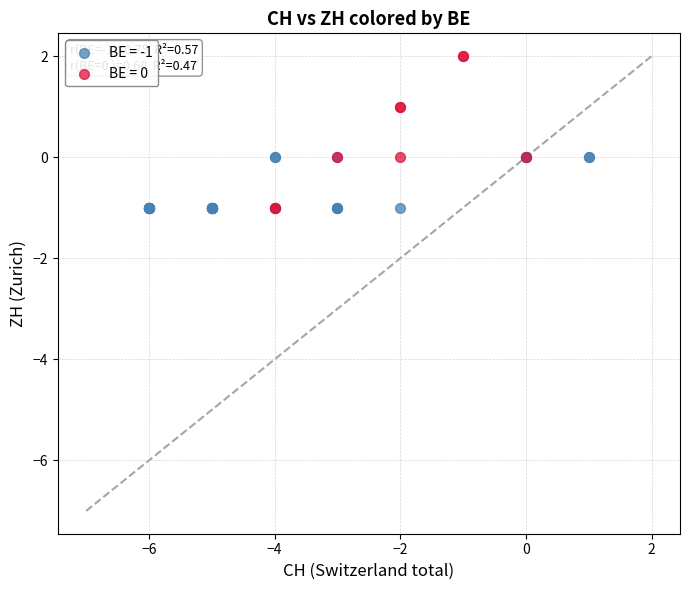

Which series has the widest spread of Y values?

BE = 0